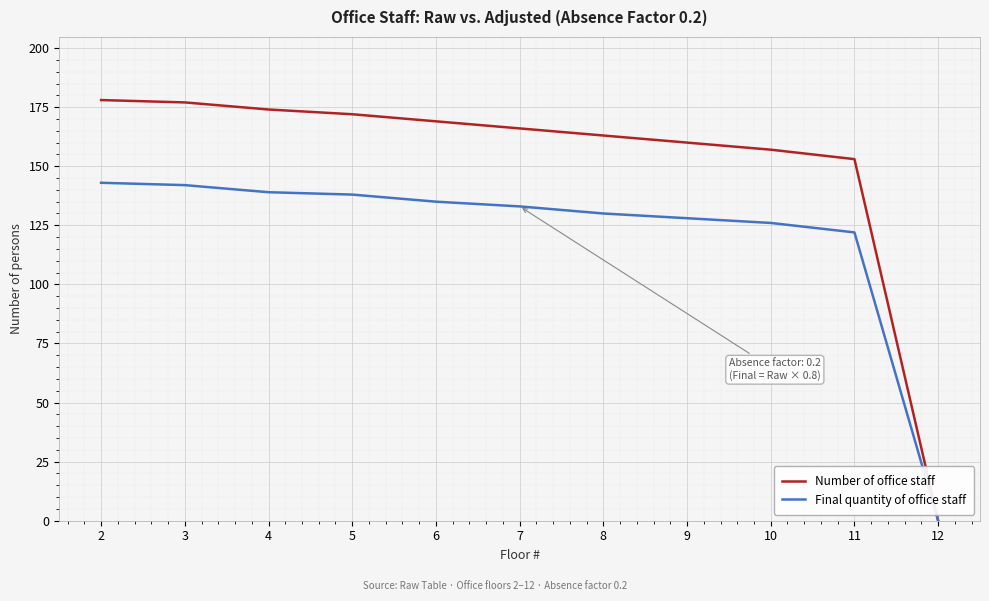

What is the sum of the Final quantity of office staff values at 5 and 12?

138